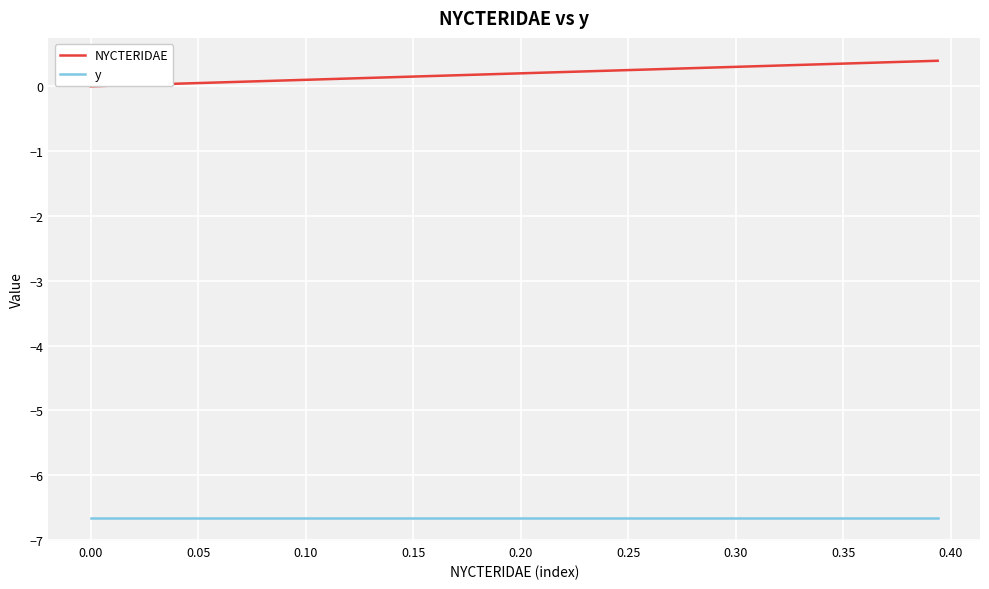

Rank the series by their maximum value, from highest to lowest.

NYCTERIDAE, y